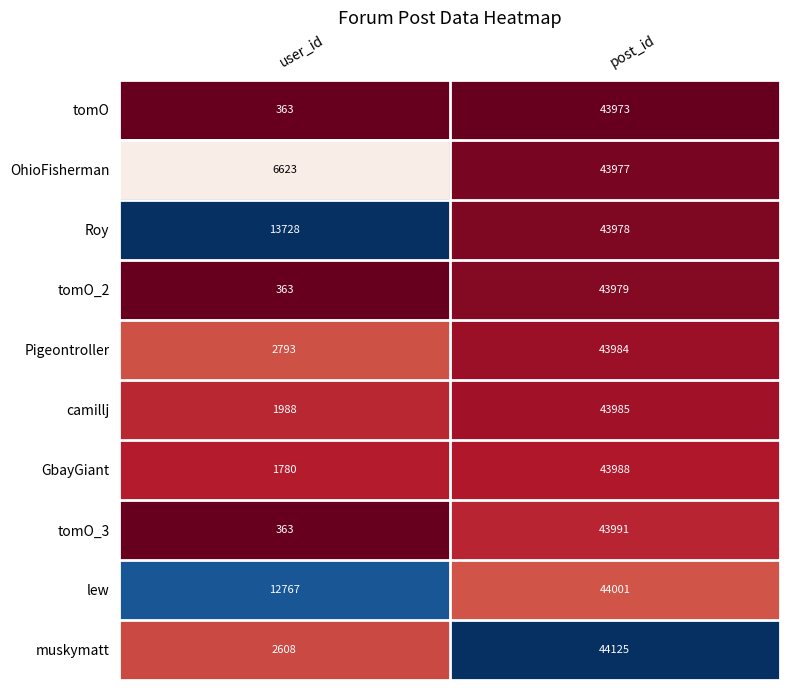

What is the difference between the highest and lowest values at post_id?

152